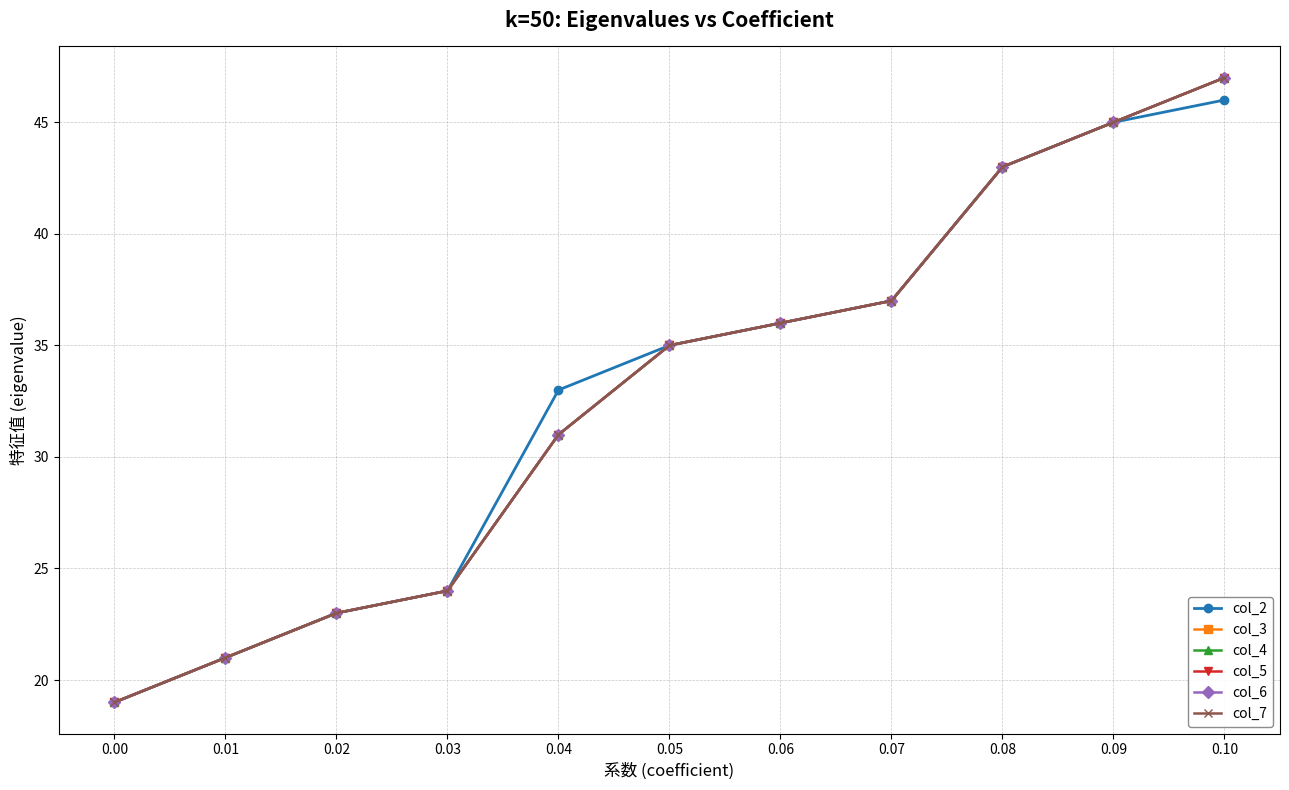

What is the average value of the col_3 series?

33